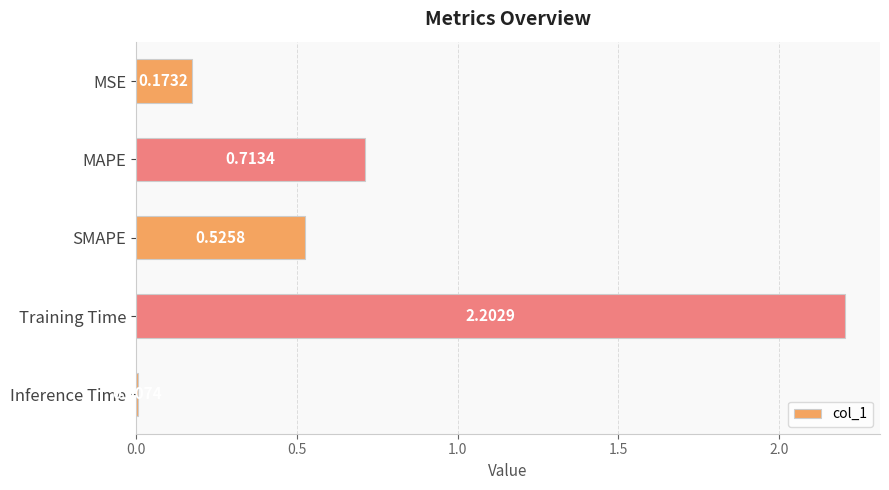

What is the label of the 4th bar from the top?

Training Time